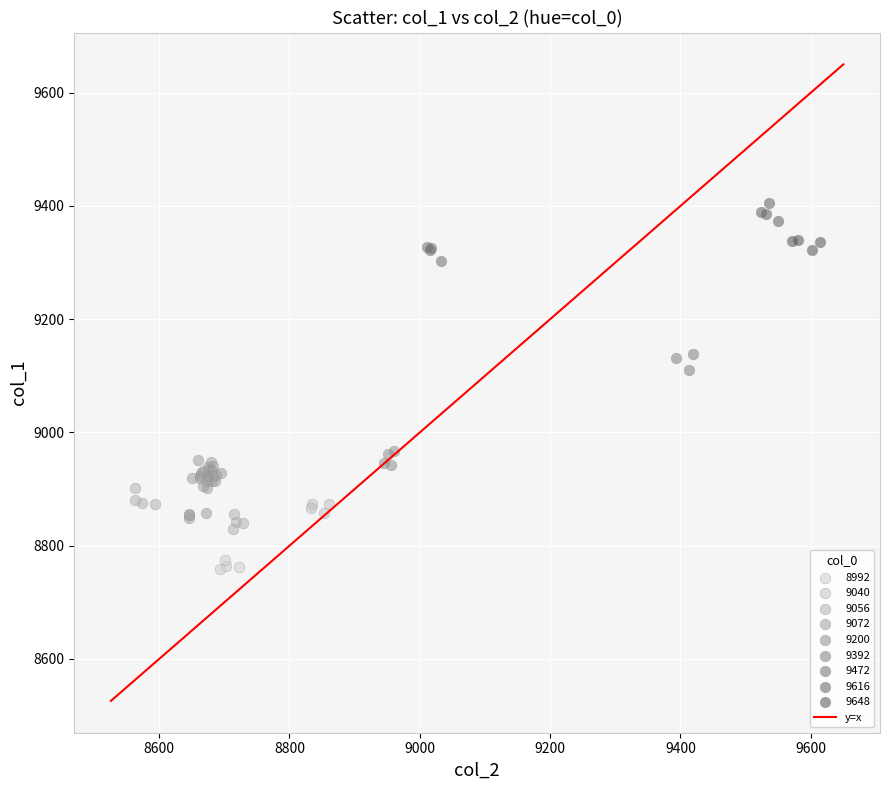

Which series contains the lowest Y value?

8992